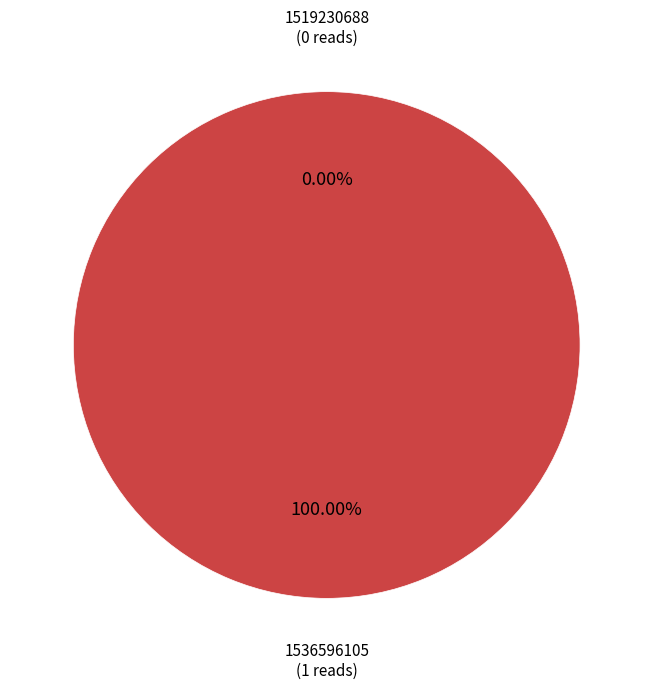

To the nearest percent, what is the difference between the largest and smallest slice percentages?

100%